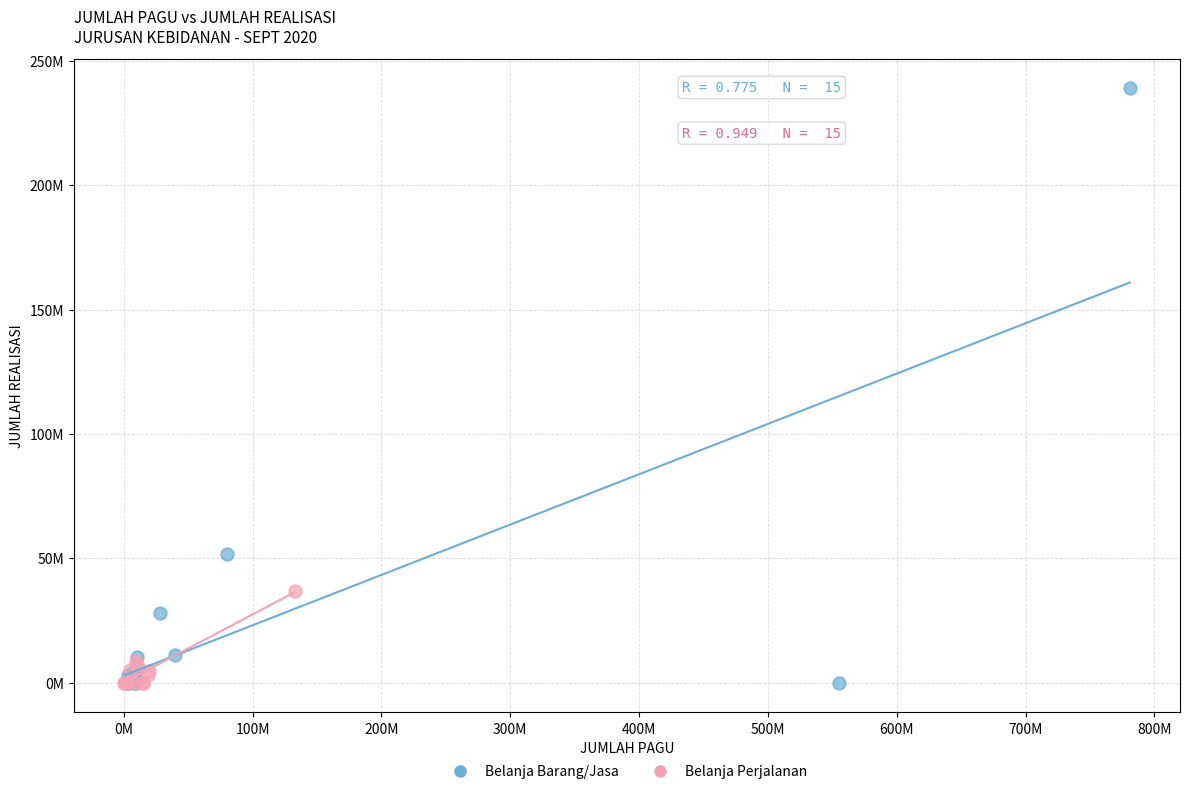

Which series reaches the maximum Y coordinate?

Belanja Barang/Jasa